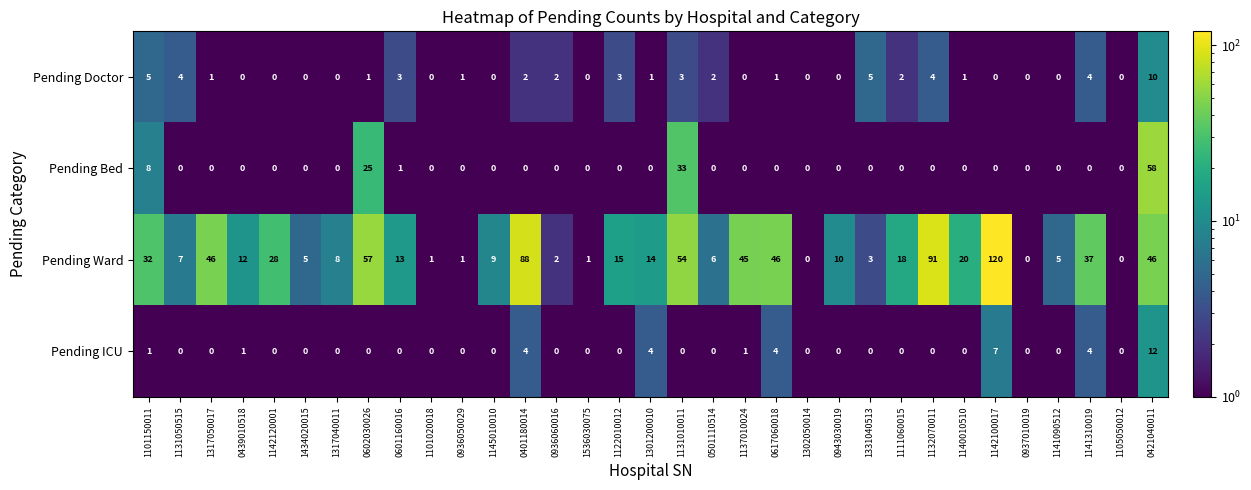

What is the maximum value shown in the chart?

120